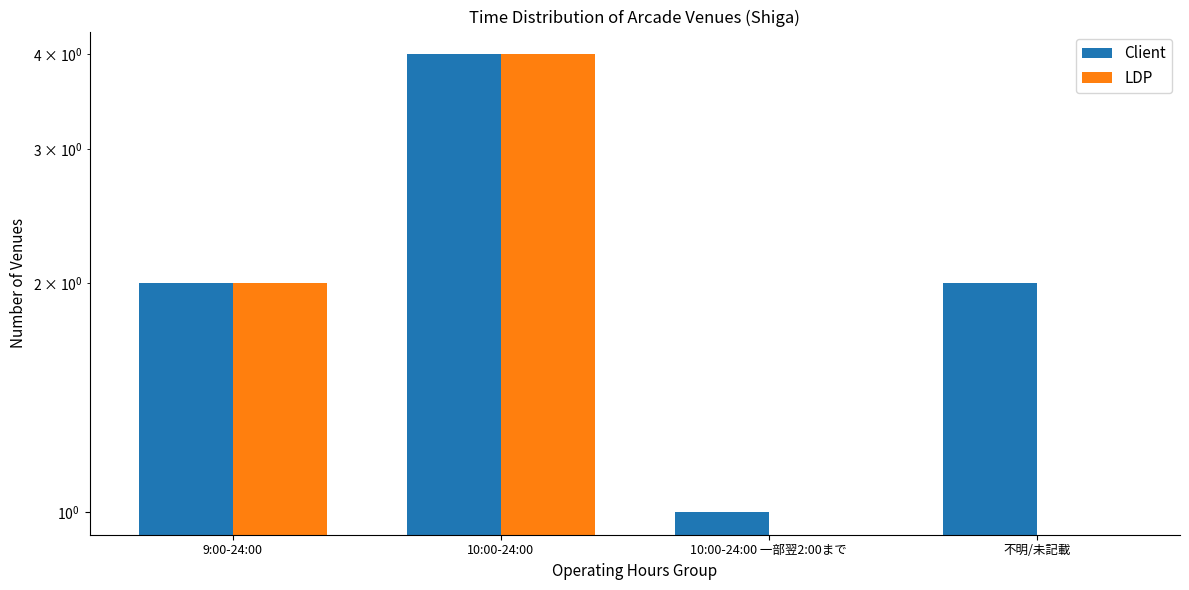

Which series has the largest total across all categories?

Client